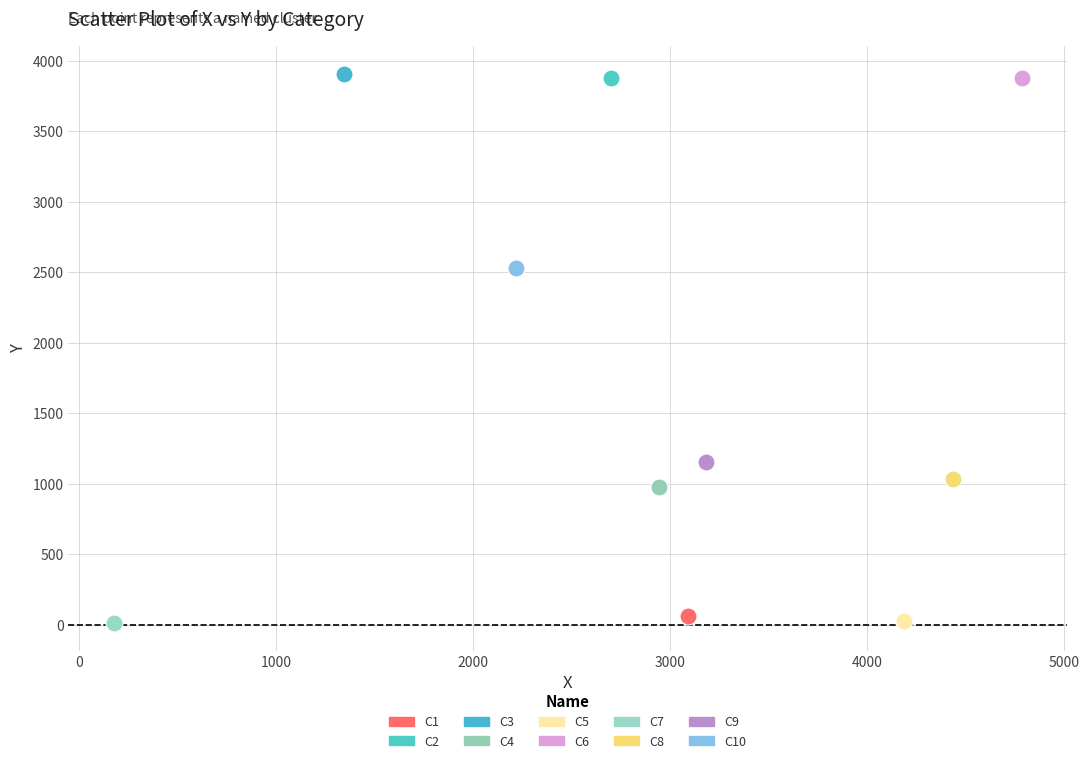

What are all the series names shown in the legend?

C1, C2, C3, C4, C5, C6, C7, C8, C9, C10